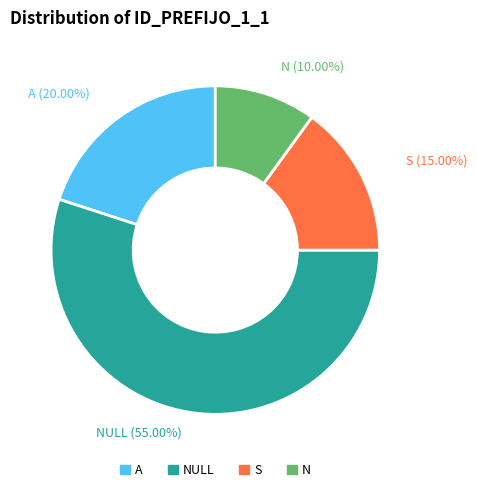

Is there a majority slice in this chart?

Yes